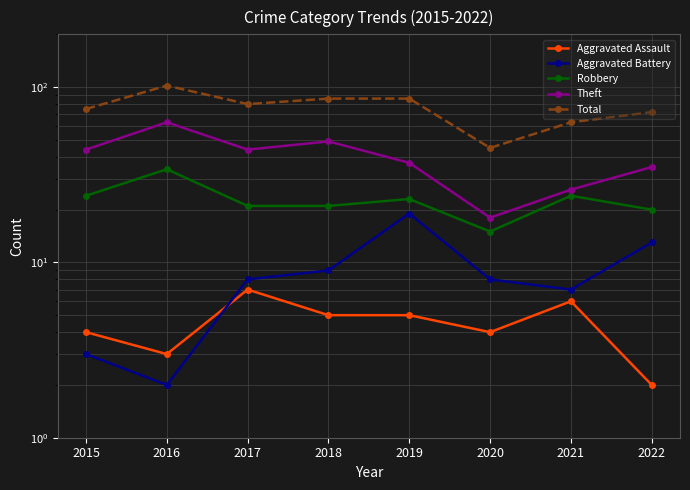

Reading left to right, list all the values displayed in this chart.

Aggravated Assault: 4	3	7	5	5	4	6	2
Aggravated Battery: 3	2	8	9	19	8	7	13
Robbery: 24	34	21	21	23	15	24	20
Theft: 44	63	44	49	37	18	26	35
Total: 75	102	80	86	86	45	63	72